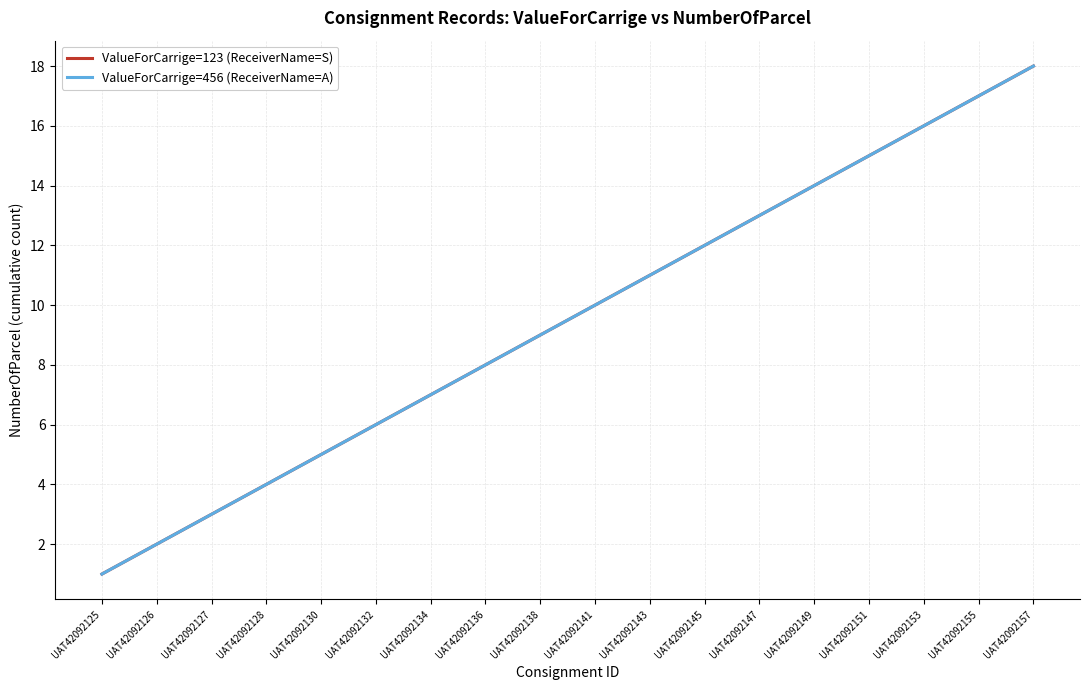

What is the sum of the ValueForCarrige=456 (ReceiverName=A) values at UAT42092127 and UAT42092157?

21